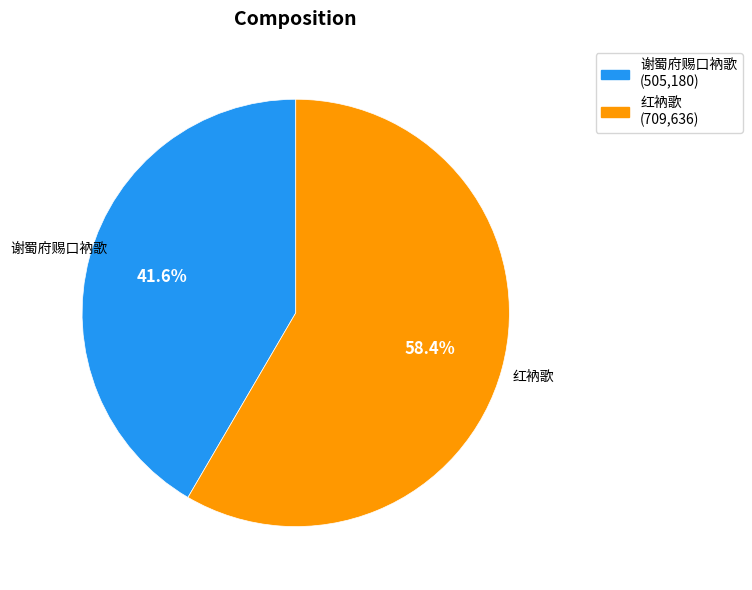

Which slice represents more than half of the pie?

红衲歌